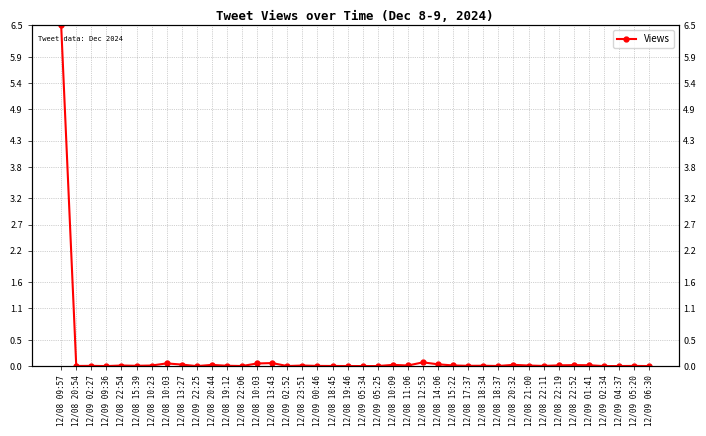

Reading left to right, extract all data points from this chart.

12/08 09:57=6.5	12/08 20:54=0.0	12/09 02:27=0.0	12/09 09:36=0.0	12/08 22:54=0.0	12/08 15:39=0.0	12/08 10:23=0.0	12/08 10:03=0.1	12/08 13:27=0.0	12/09 22:25=0.0	12/08 20:44=0.0	12/08 19:12=0.0	12/08 22:06=0.0	12/08 10:03=0.1	12/08 13:43=0.1	12/09 02:52=0.0	12/08 23:51=0.0	12/09 00:46=0.0	12/08 18:45=0.0	12/08 19:46=0.0	12/09 05:34=0.0	12/09 05:25=0.0	12/08 10:09=0.0	12/08 11:06=0.0	12/08 12:53=0.1	12/08 14:06=0.0	12/08 15:22=0.0	12/08 17:37=0.0	12/08 18:34=0.0	12/08 18:37=0.0	12/08 20:32=0.0	12/08 21:00=0.0	12/08 22:11=0.0	12/08 22:19=0.0	12/08 22:52=0.0	12/09 01:41=0.0	12/09 02:34=0.0	12/09 04:37=0.0	12/09 05:20=0.0	12/09 06:30=0.0